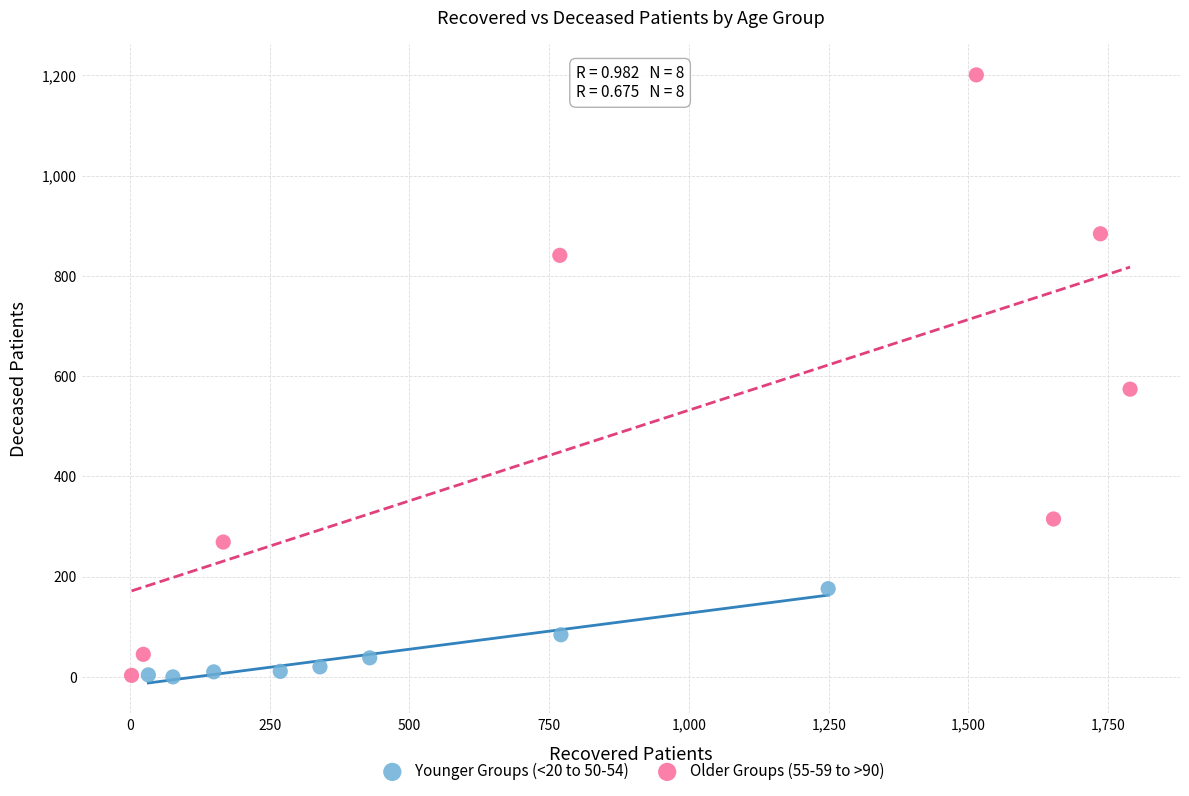

Which series contains the highest Y value?

Older Groups (55-59 to >90)